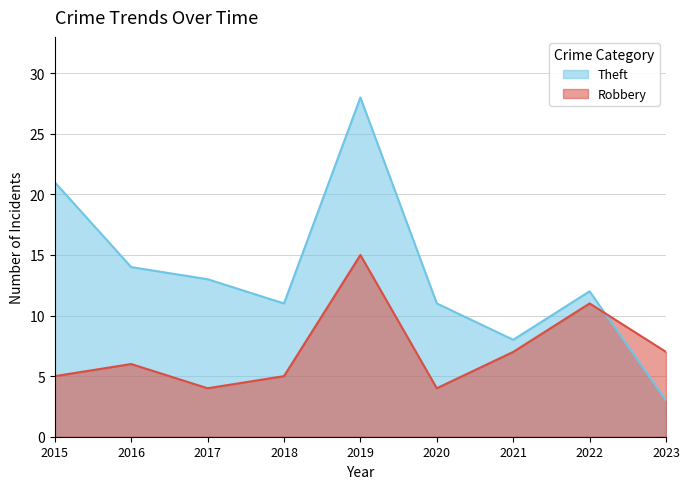

True or false: Robbery and Theft cross at least once.

True